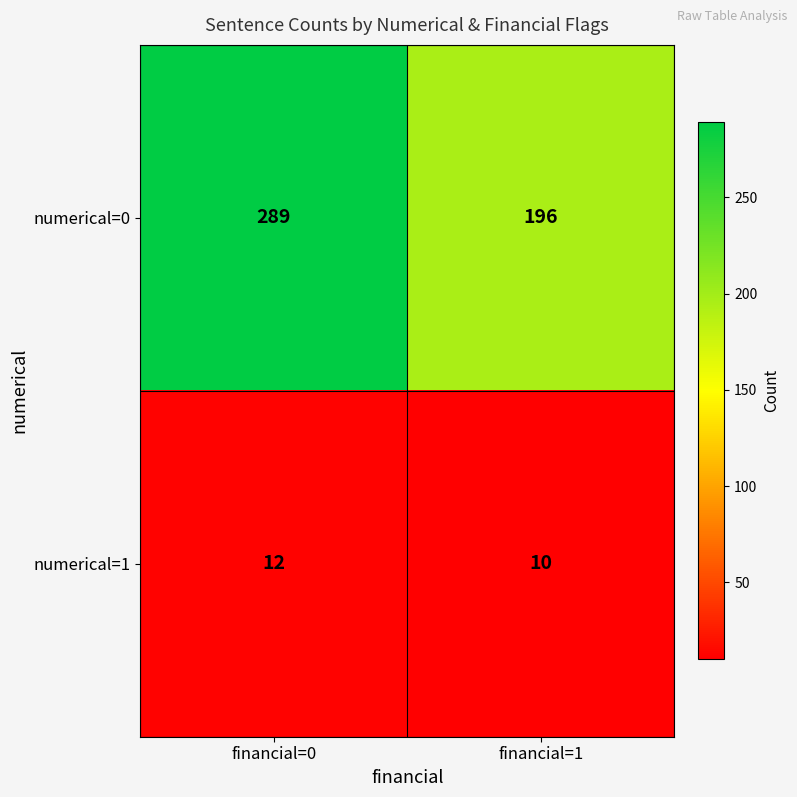

Where is numerical=0 nearest to the value 242?

financial=1